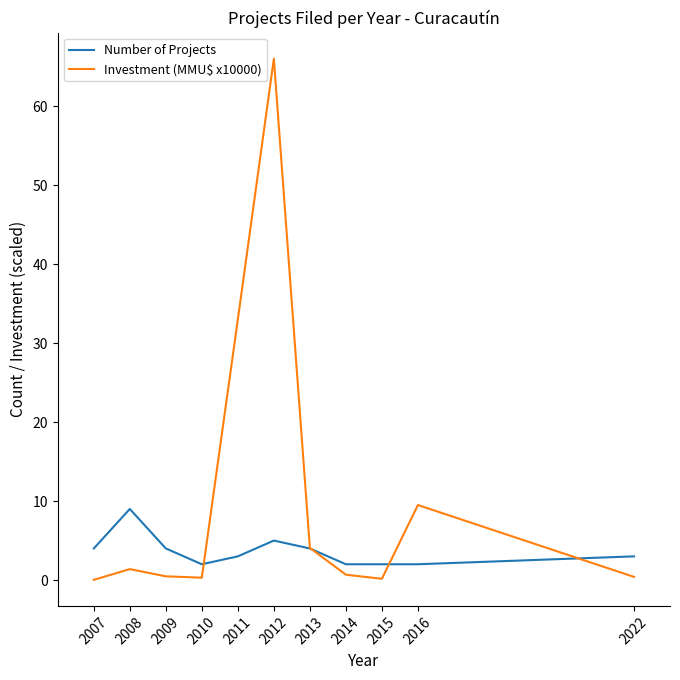

Rank the series at 2014 from highest to lowest value.

Number of Projects, Investment (MMU$ x10000)